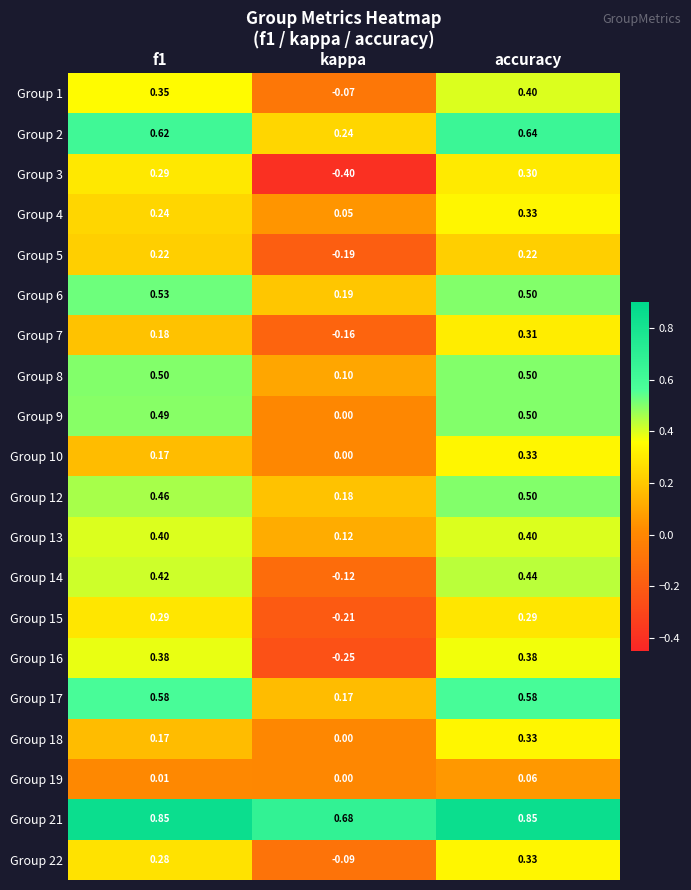

How many data points does each series have?

3